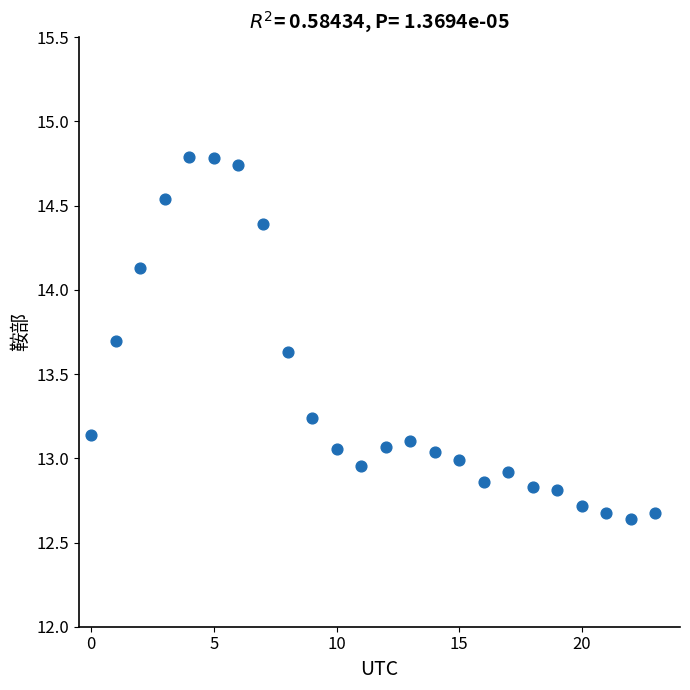

What is the range of Y values (max minus min)?

2.1